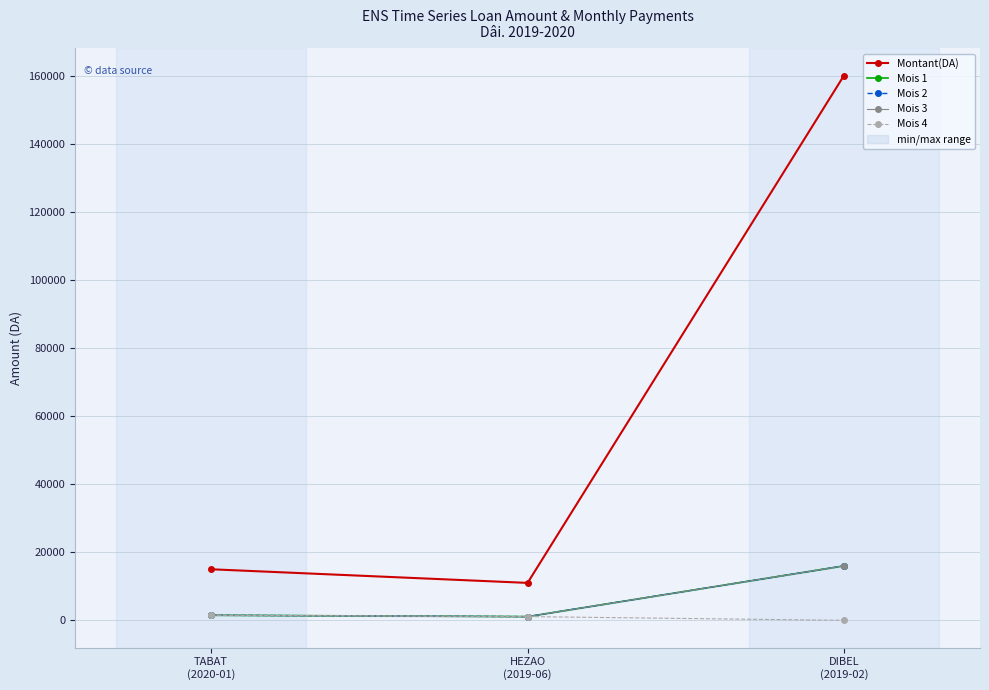

What position from the right is HEZAO
(2019-06)?

2